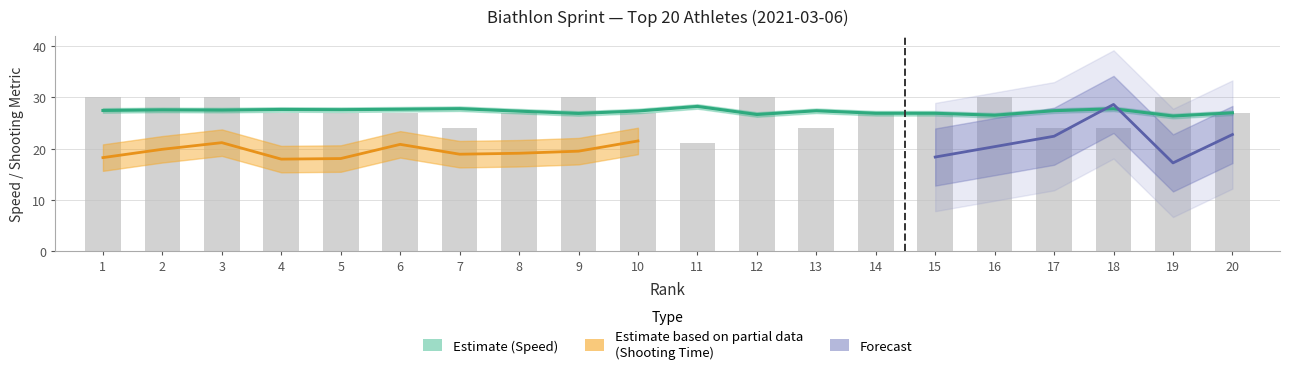

Between 19 and 2, which is larger?

2